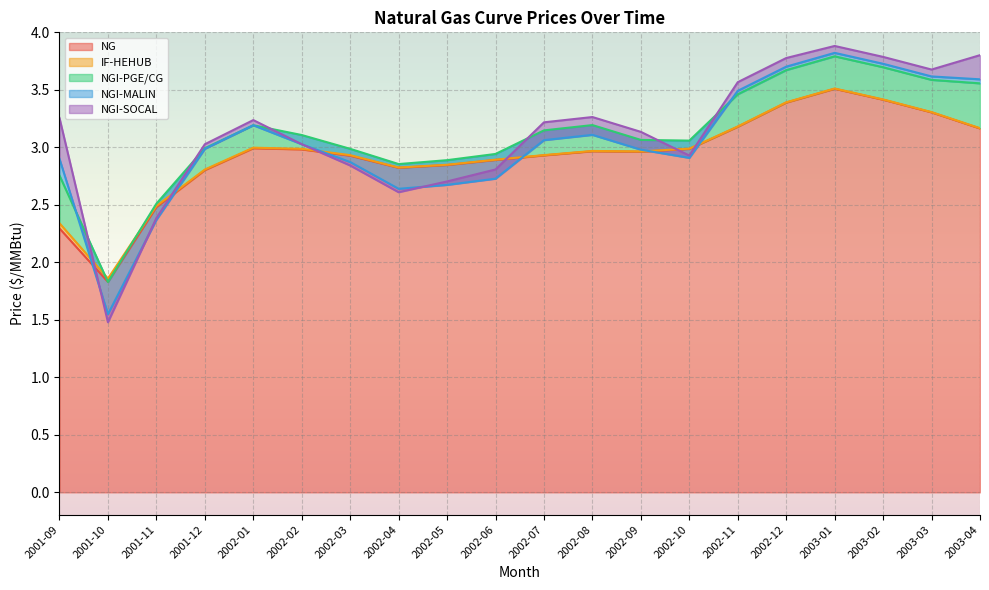

At which category does NG reach its first local valley?

2001-10